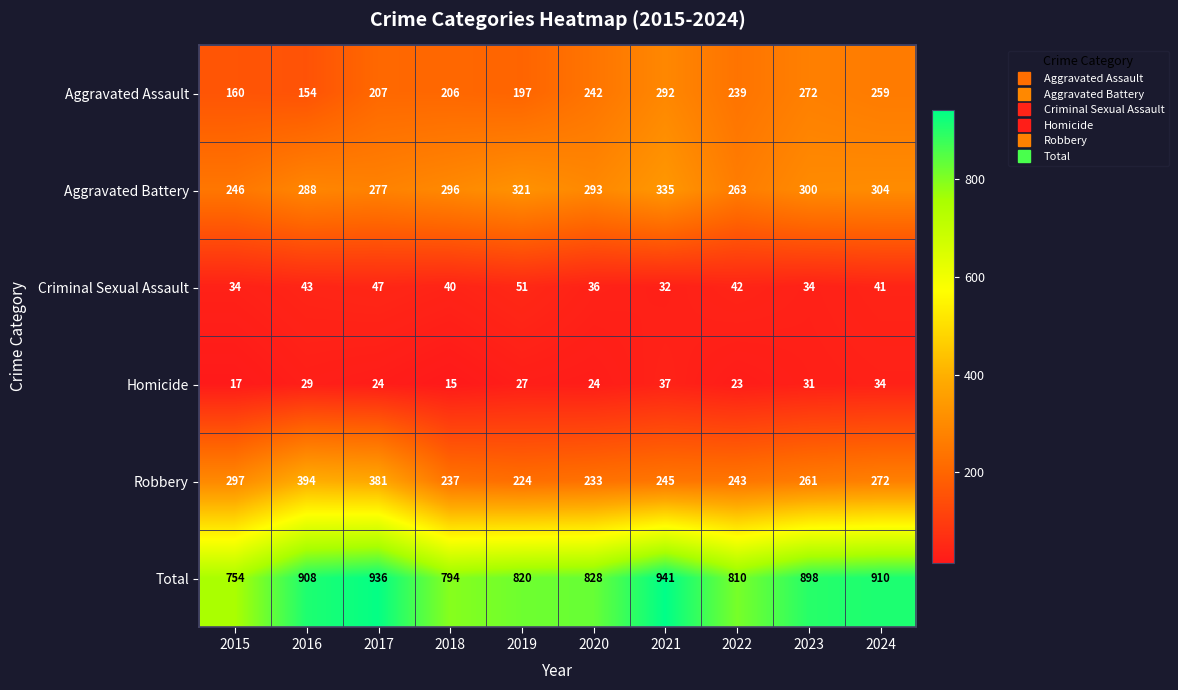

Which series has the largest total across all categories?

Total